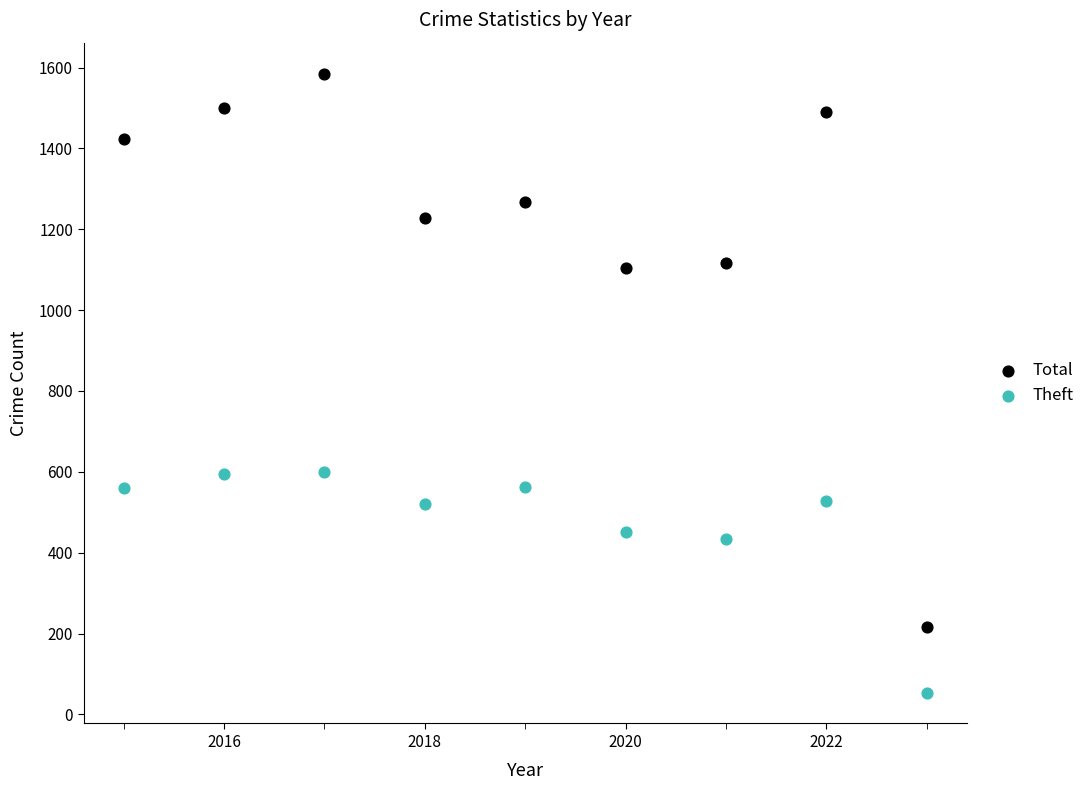

Which series reaches the minimum Y coordinate?

Theft